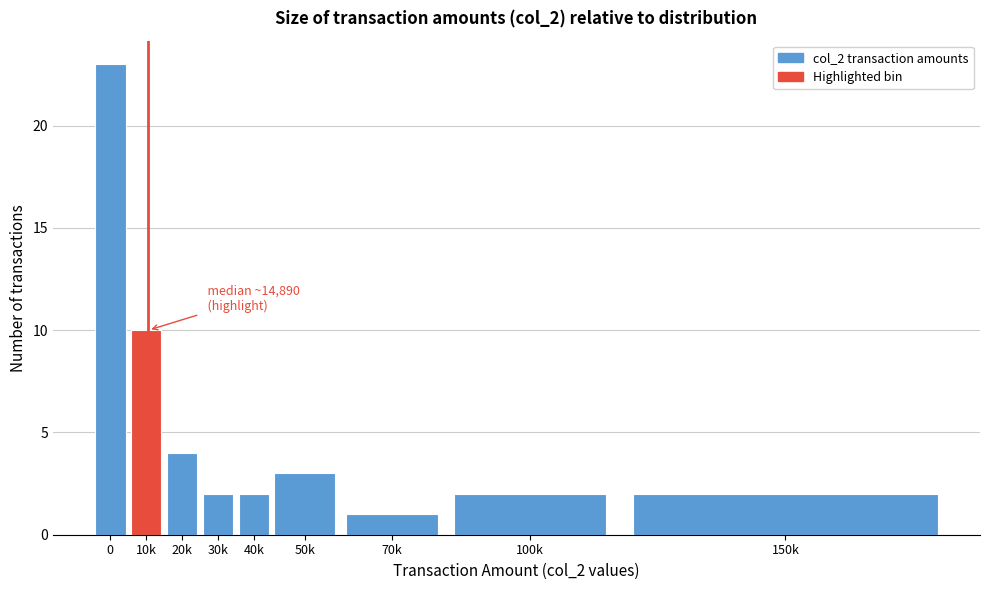

Reading right to left, extract all data points from this chart.

2	2	1	3	2	2	4	10	23